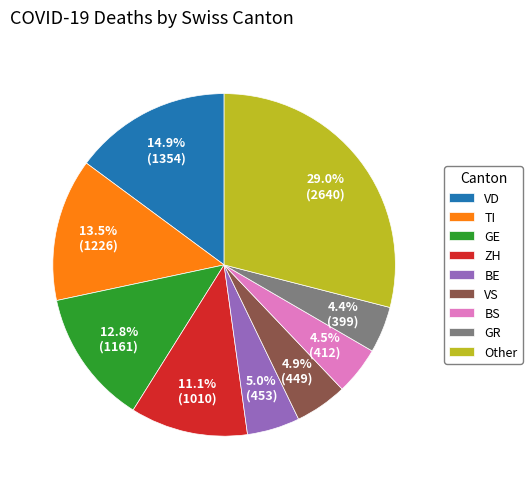

Which has a higher value, GR or ZH?

ZH